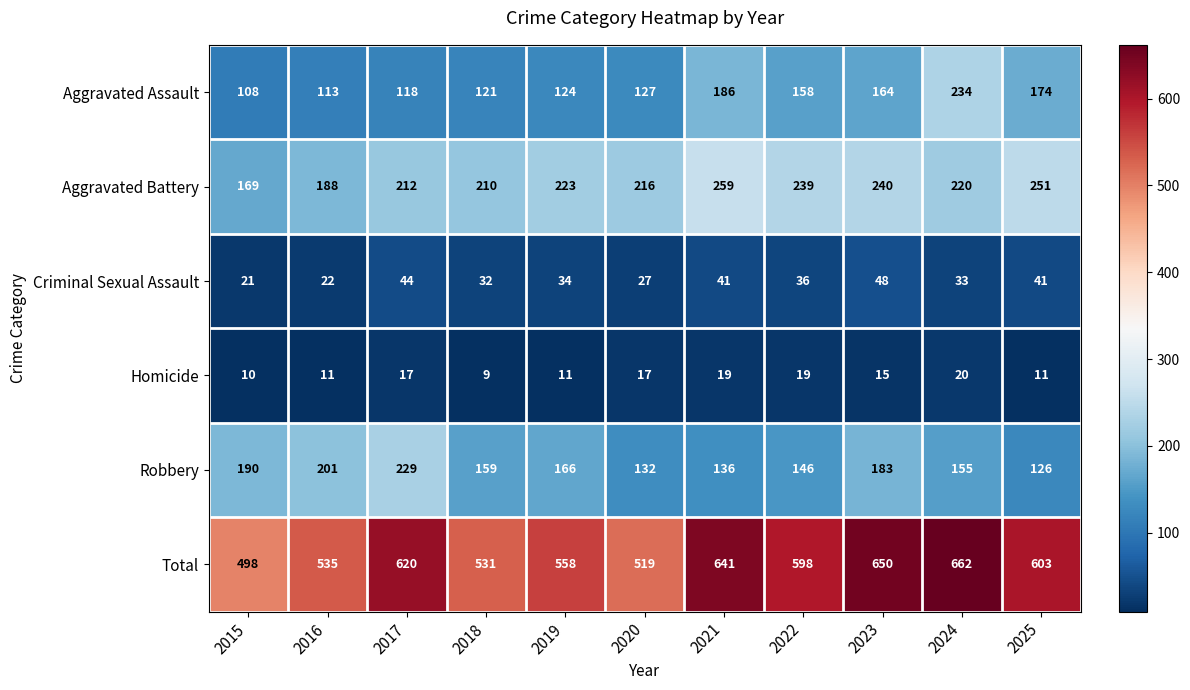

What is the maximum value shown in the chart?

662